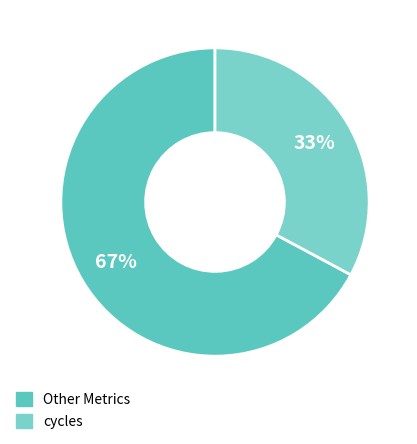

How many slices are in this pie chart?

2